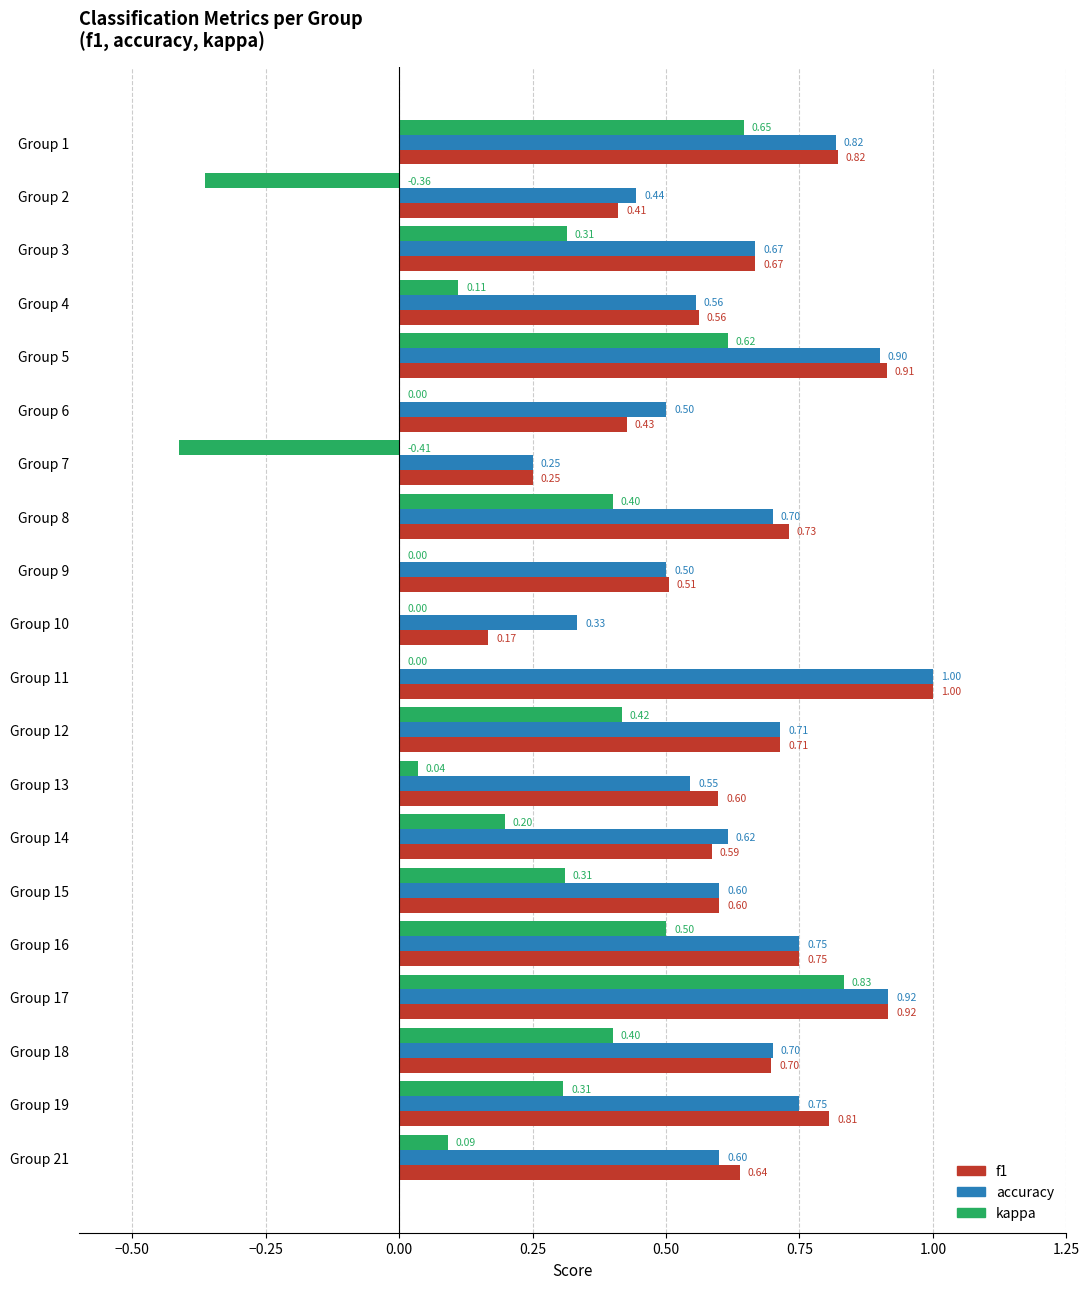

What is the sum of the f1 values at Group 13 and Group 12?

1.3